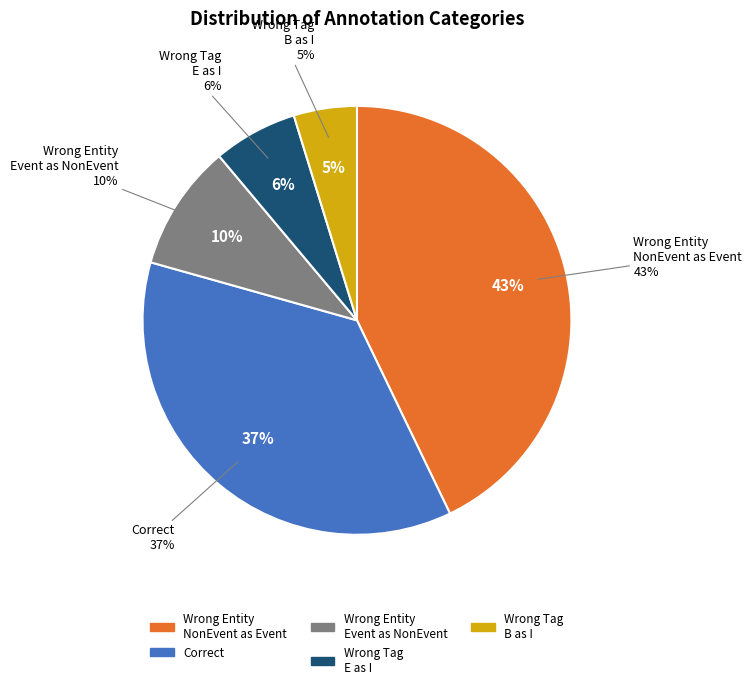

What percentage do Wrong_Tag_E_as_I and Wrong_Tag_B_as_I together represent?

11.1%